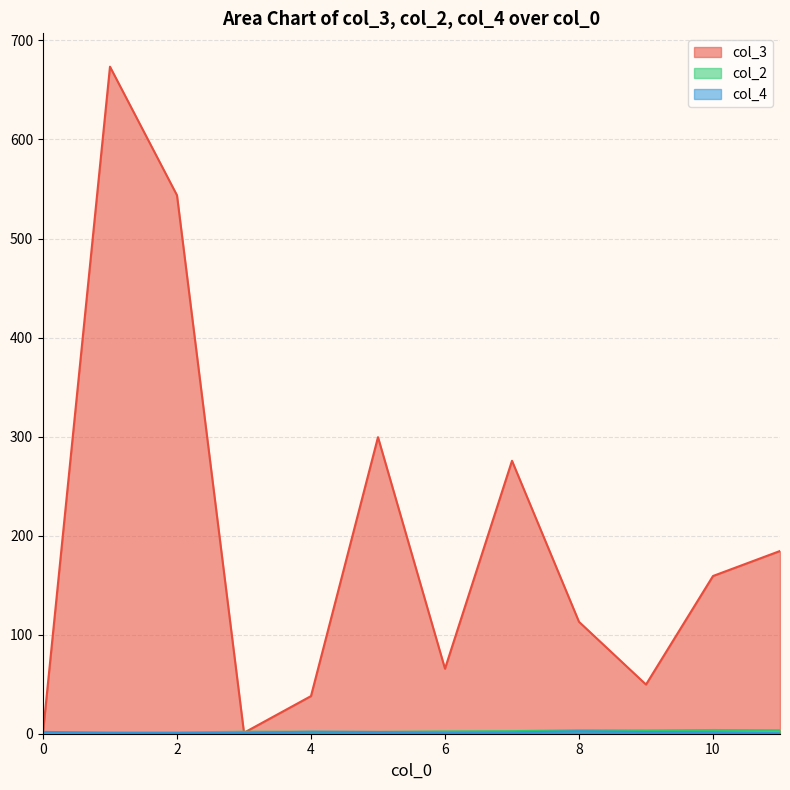

True or false: col_4 has a value of 1 at 7.

True